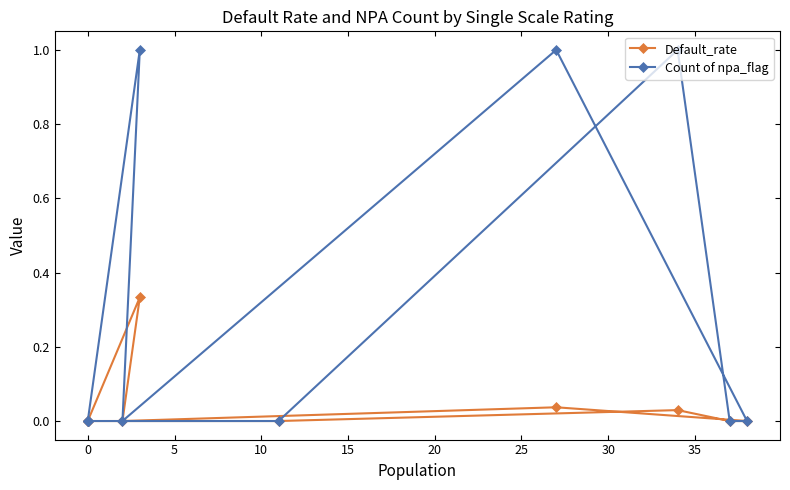

What is the difference between the maximum and minimum values in the Count of npa_flag series?

1.0